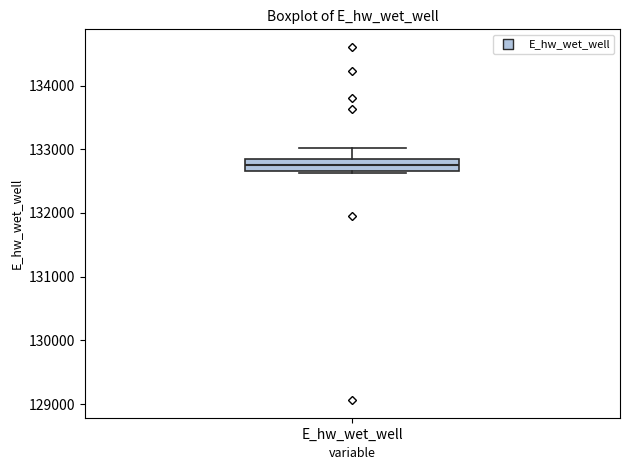

Where is the upper edge of the box for E_hw_wet_well on the y-axis? The values are not printed on the chart, so give them approximately, as read against the axis.

132800